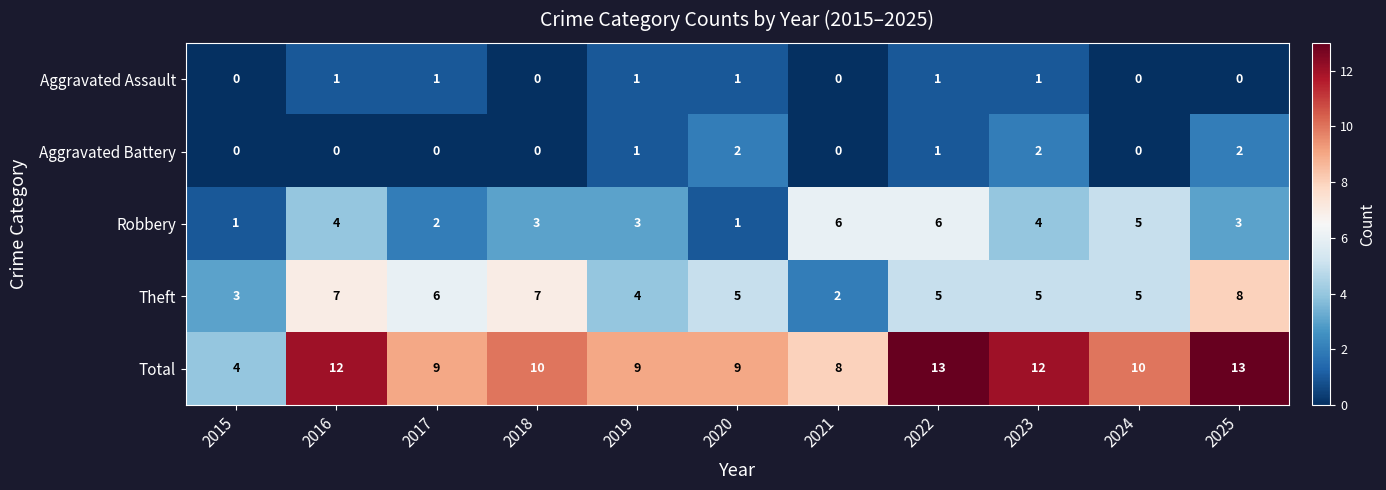

What is the sum of the Theft values at 2015 and 2020?

8